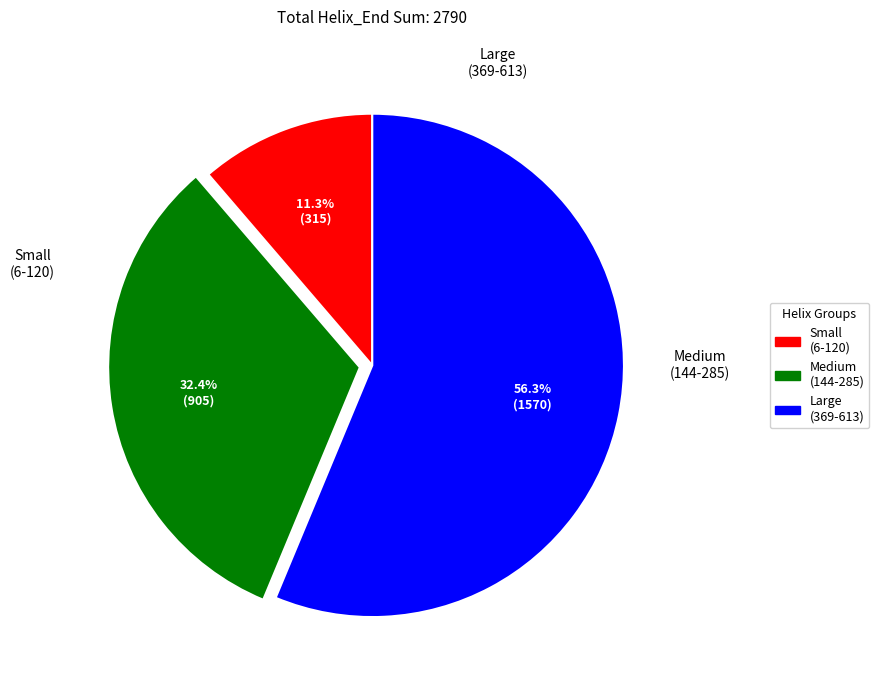

Is there any slice that represents more than half of the pie?

Yes